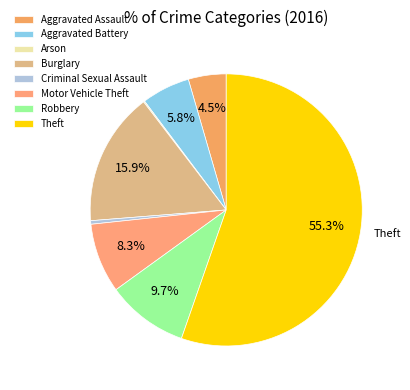

What is the largest slice in the pie chart?

Theft